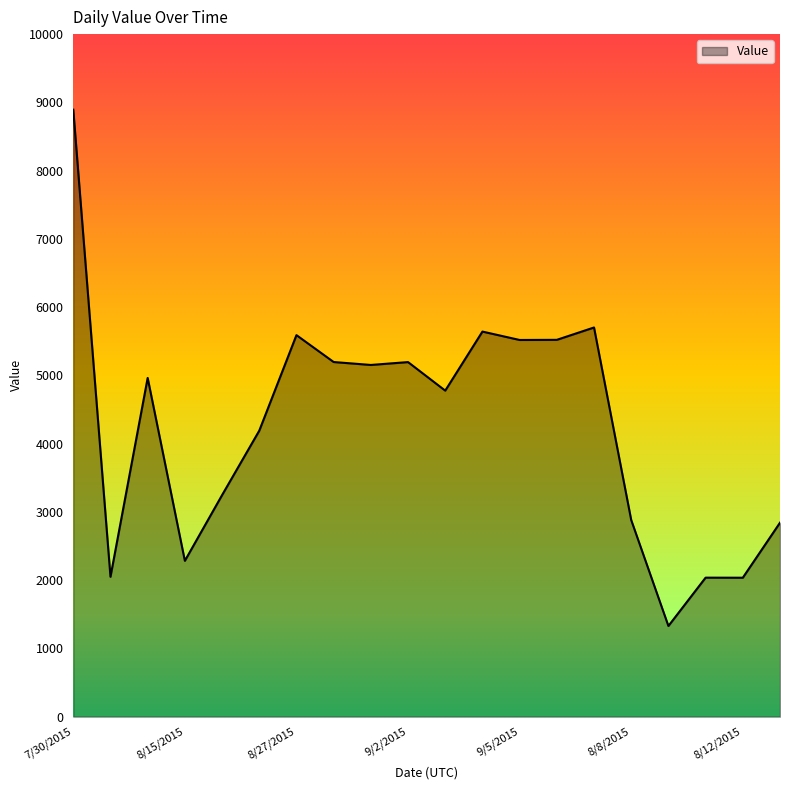

What is the greatest value displayed?

8893